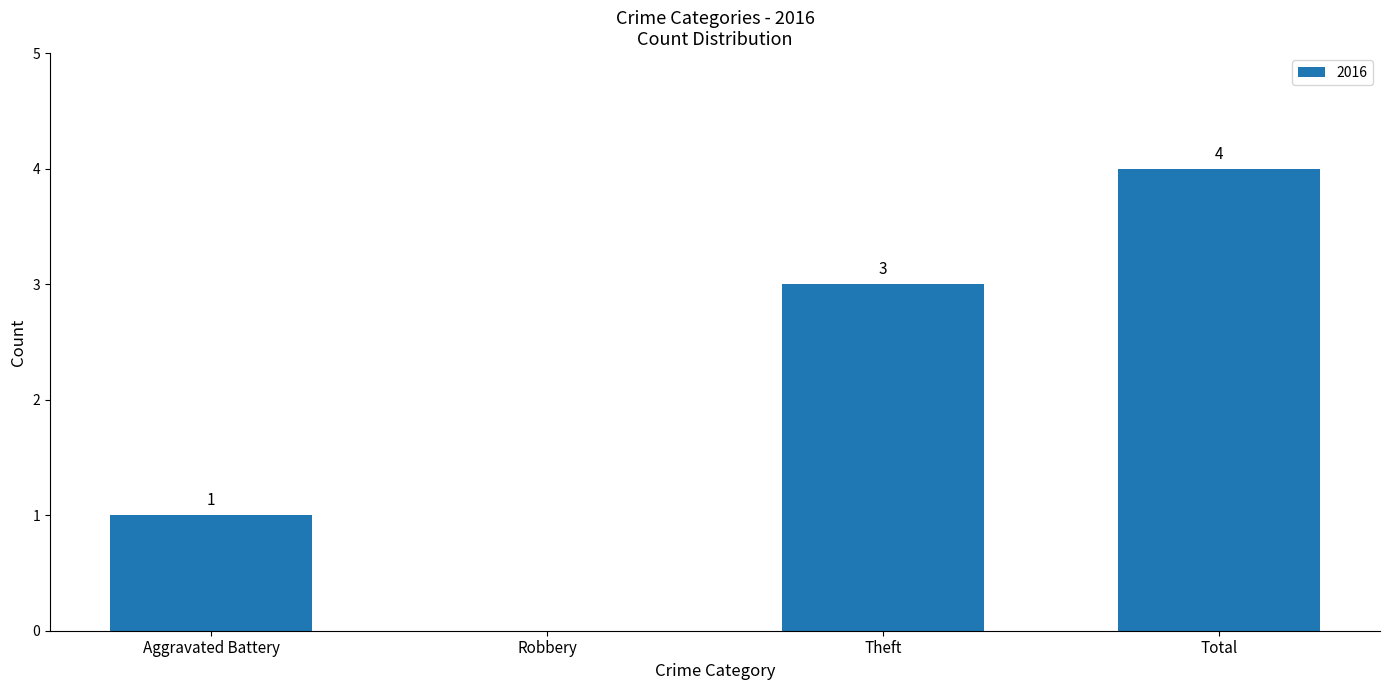

Where is the data nearest to the value 2?

Aggravated Battery